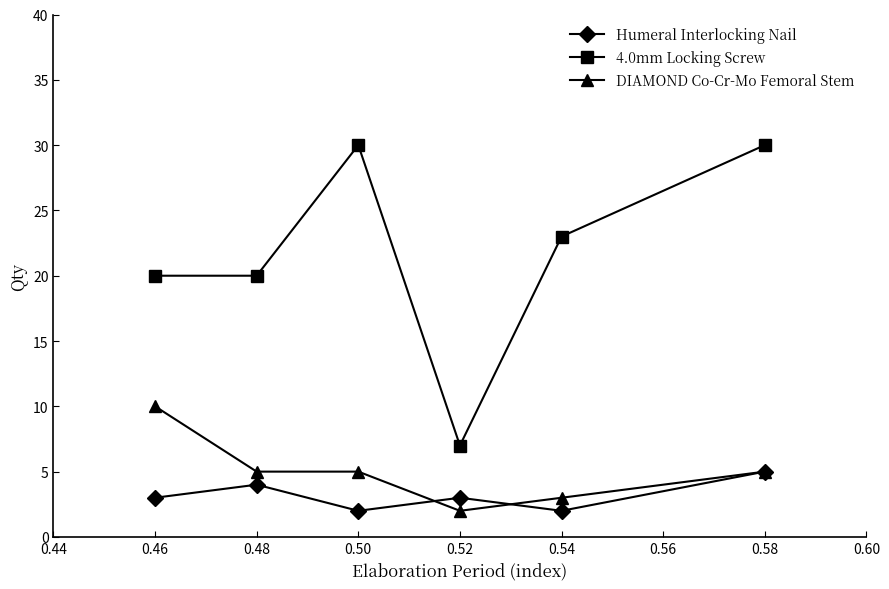

Rank the series by their maximum value, from lowest to highest.

Humeral Interlocking Nail, DIAMOND Co-Cr-Mo Femoral Stem, 4.0mm Locking Screw